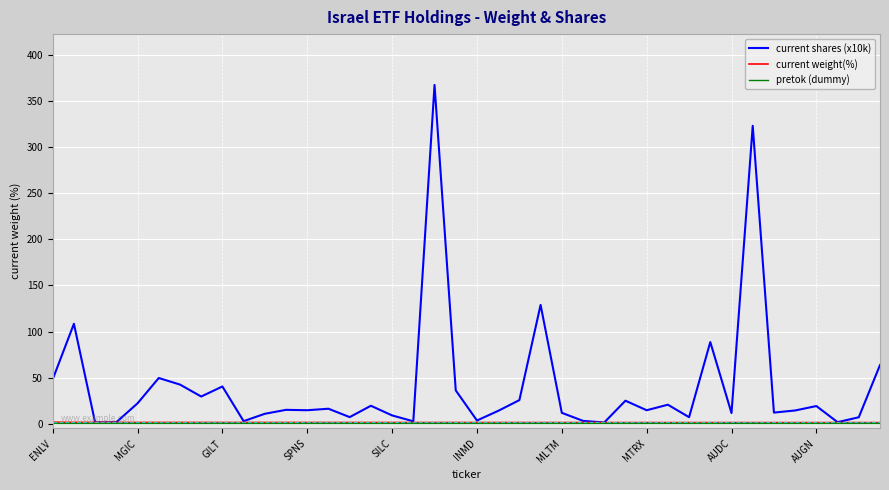

Which series has the largest total across all categories?

current shares (x10k)